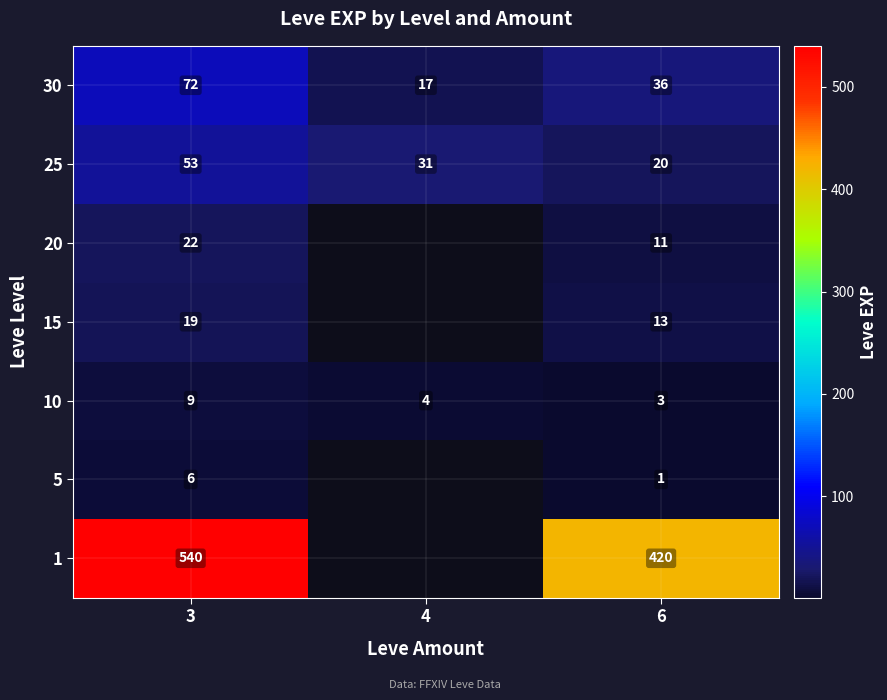

List the labels in order of 10 value, largest first.

3, 4, 6